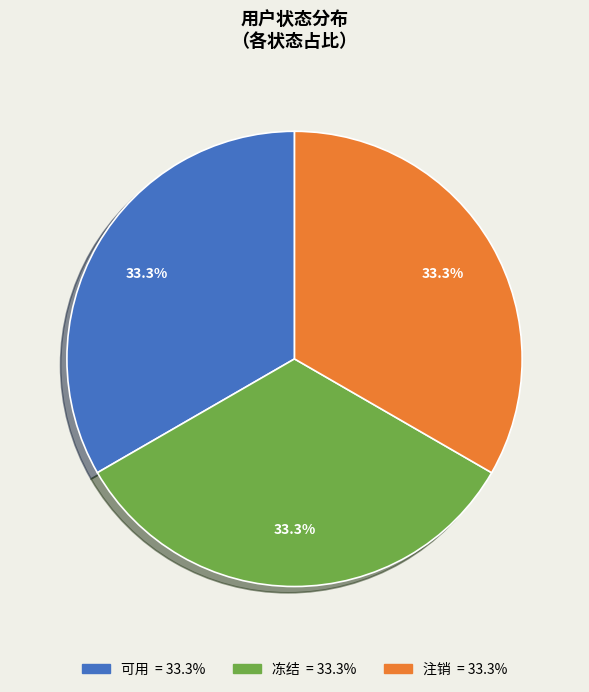

What is the ratio of the value at 注销 to the value at 冻结?

1.0